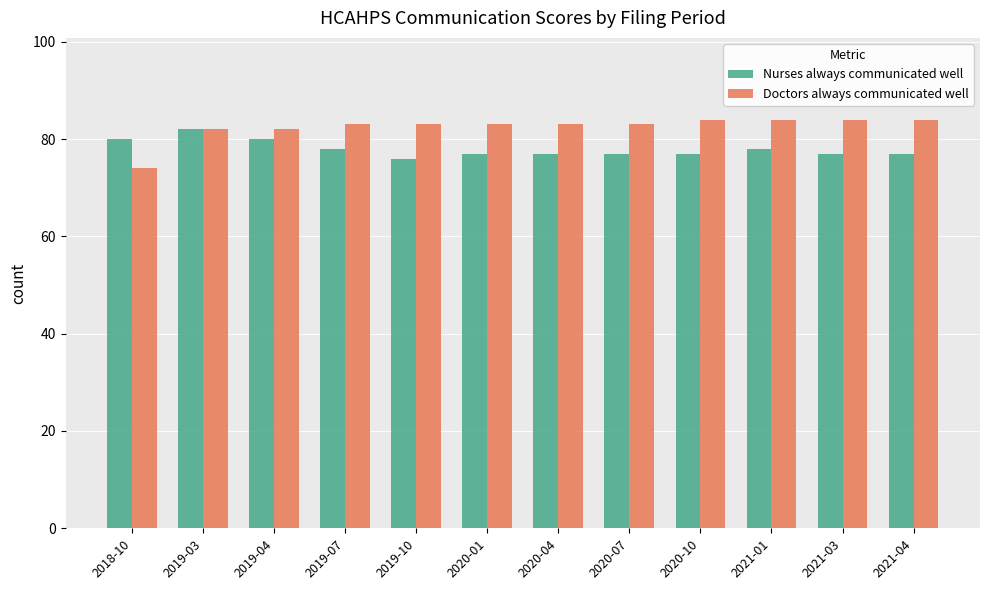

At which category is the sum across all series the highest?

2019-03